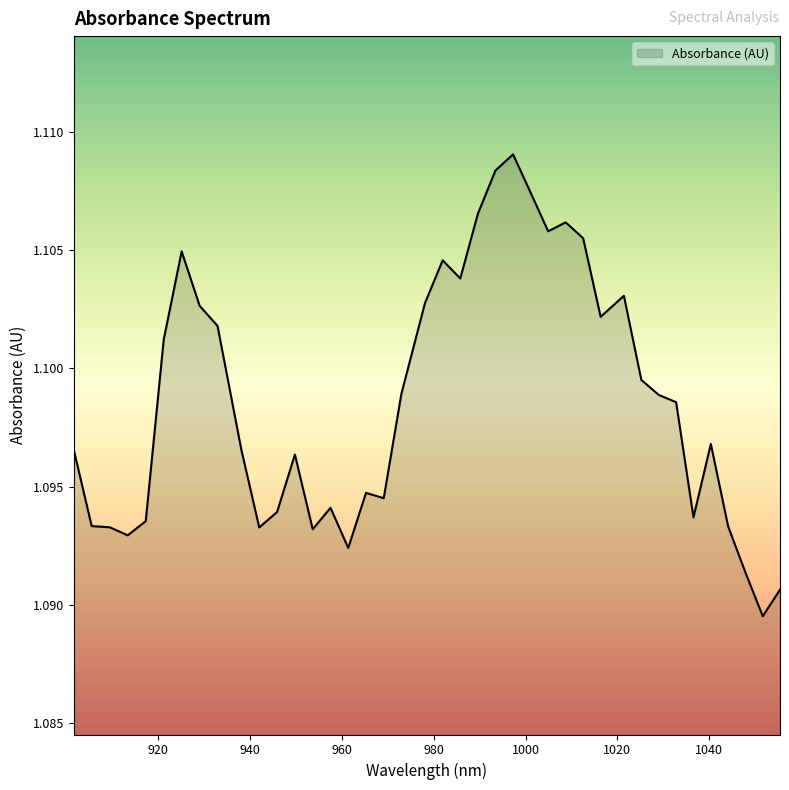

How many categories are shown in the chart?

40